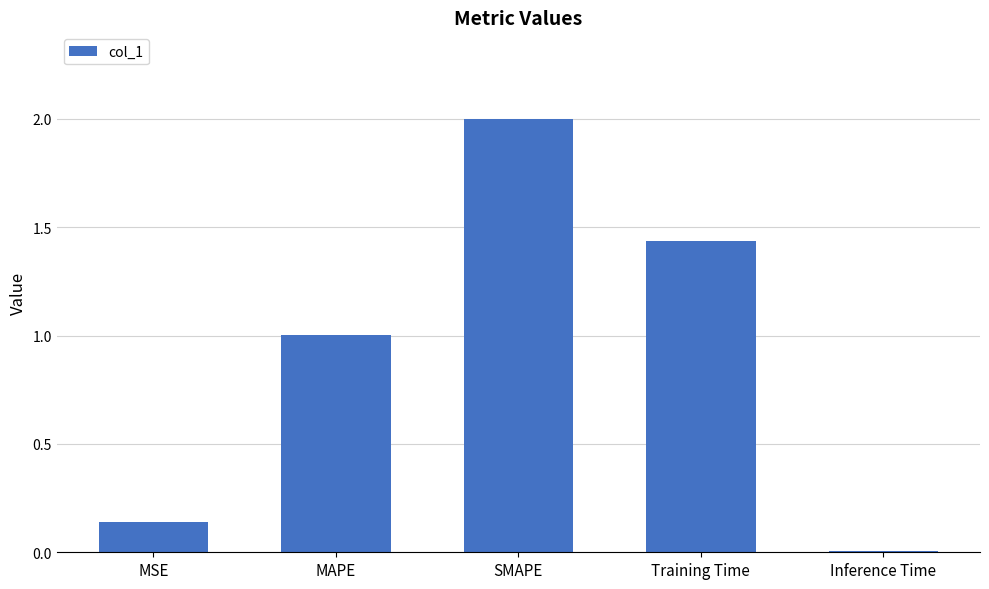

What is the change in value from Training Time to Inference Time?

-1.4